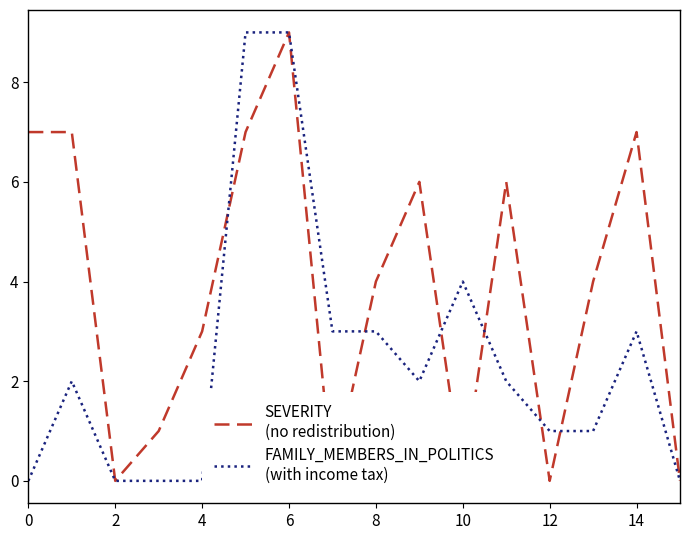

Which series has the largest range (max minus min)?

SEVERITY
(no redistribution)